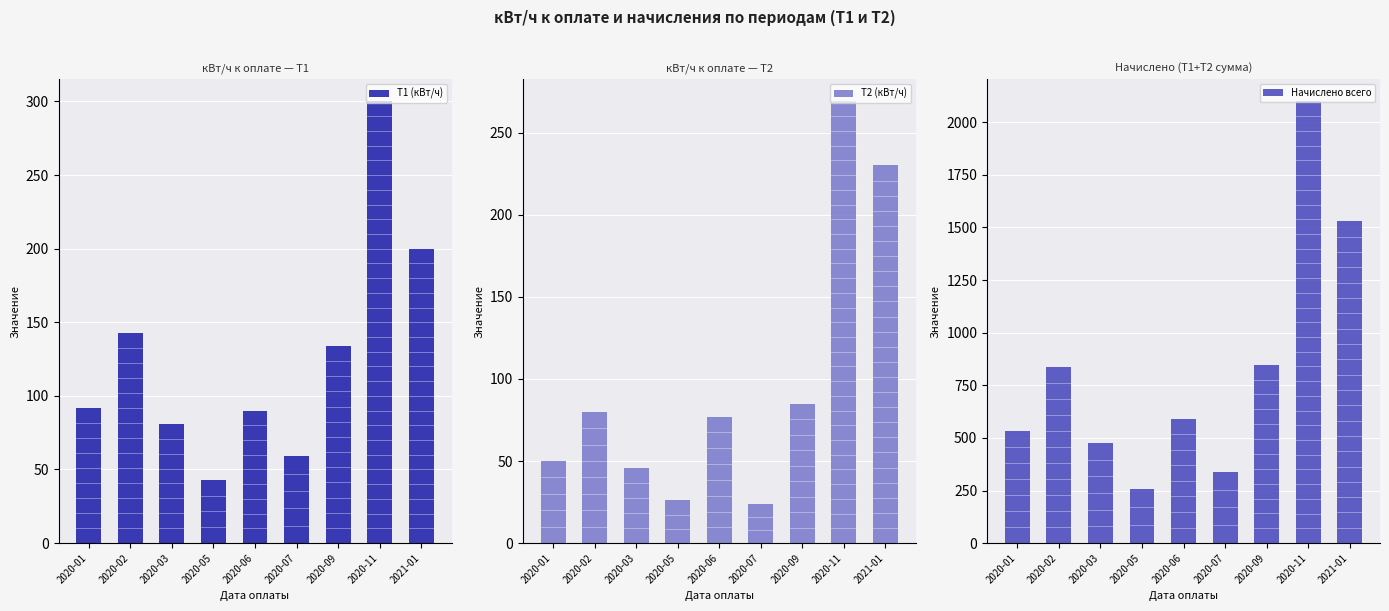

True or false: Начислено всего has a value of 475.5 at 2020-03.

True